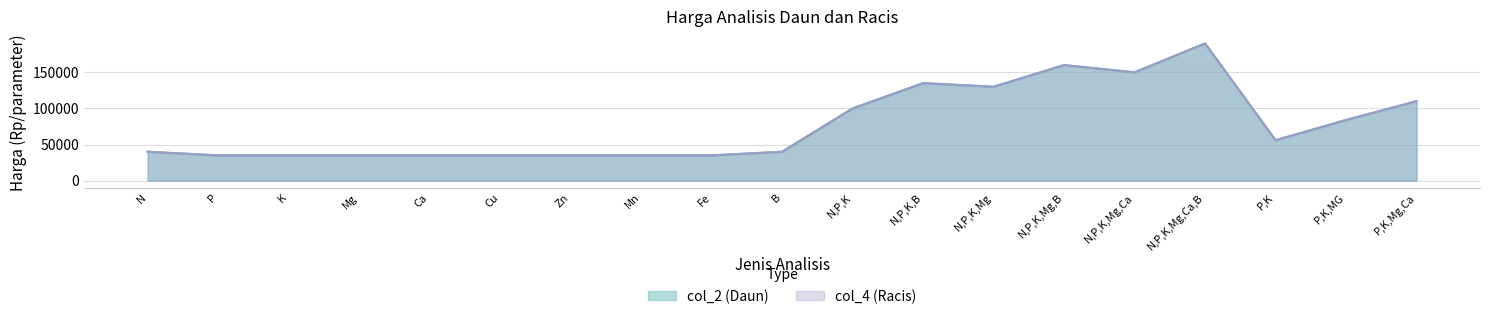

What is the smallest value displayed?

35000